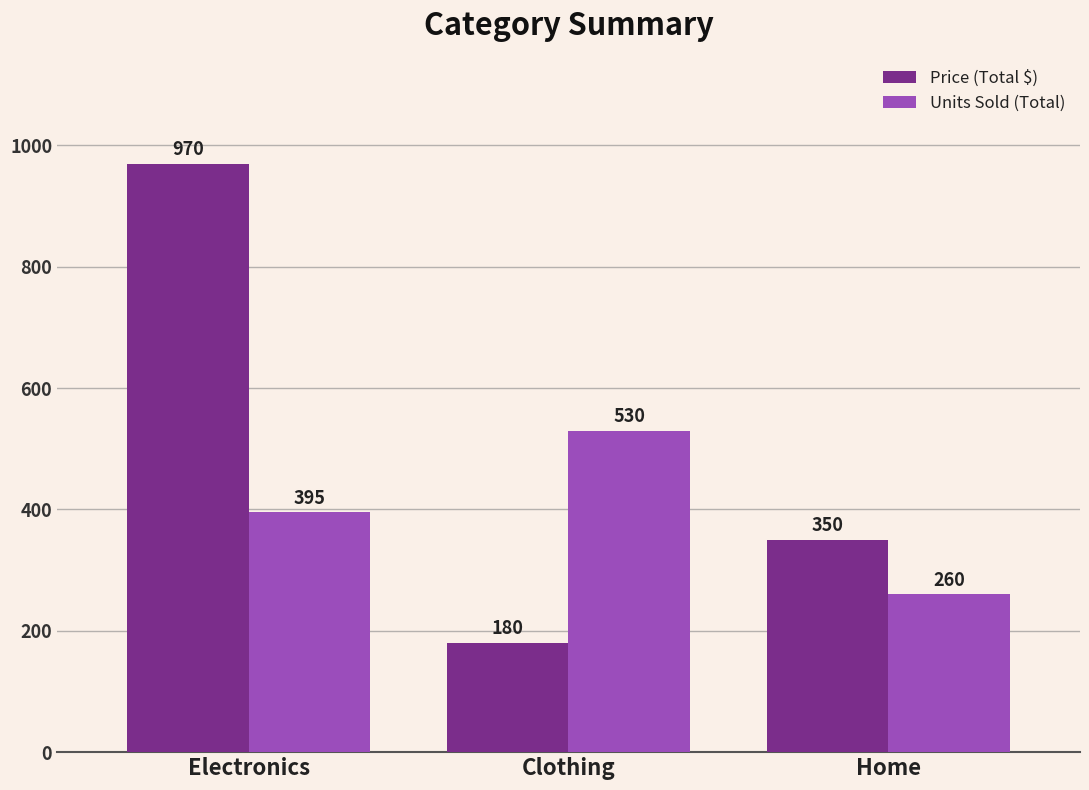

What is the sum of all Price (Total $) values?

1500